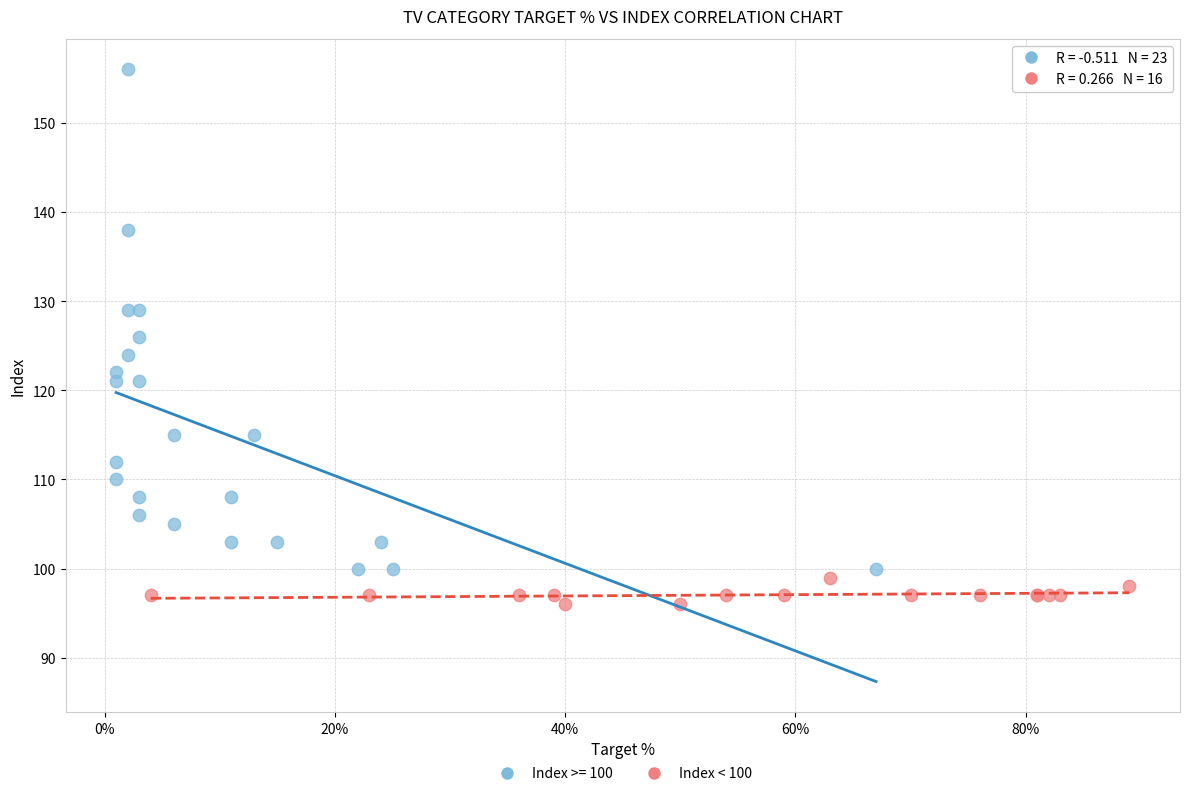

Which series has the largest Y range (max minus min)?

Index >= 100